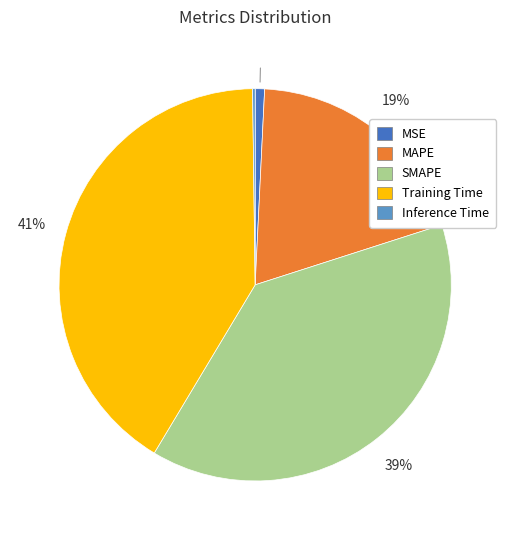

Which slice is the largest?

Training Time